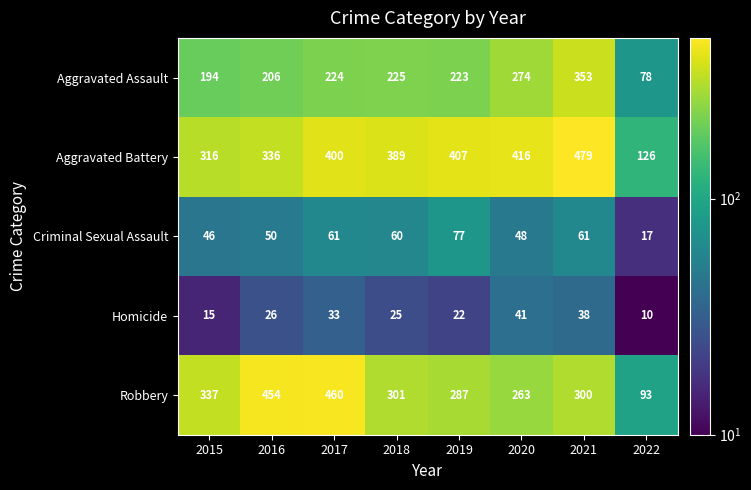

At which category is the sum across all series the highest?

2021